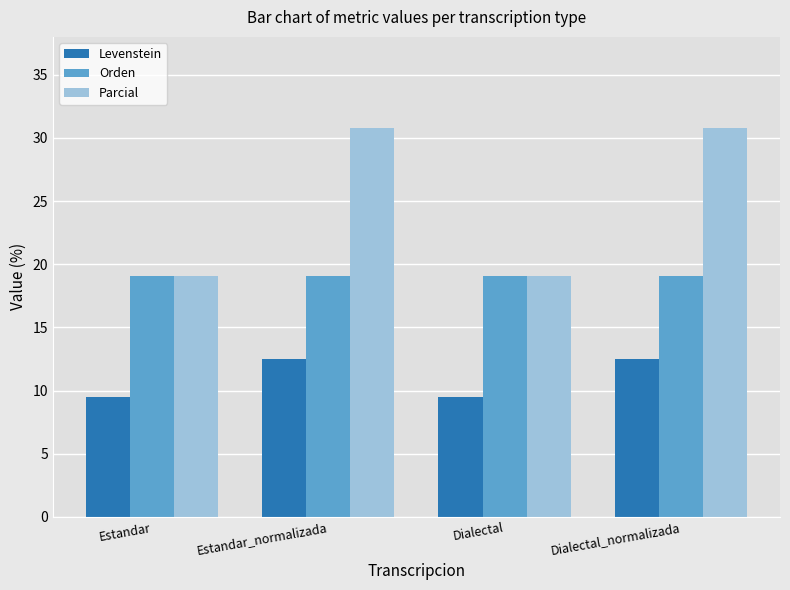

True or false: Levenstein has a value of 4.1 at Dialectal_normalizada.

False